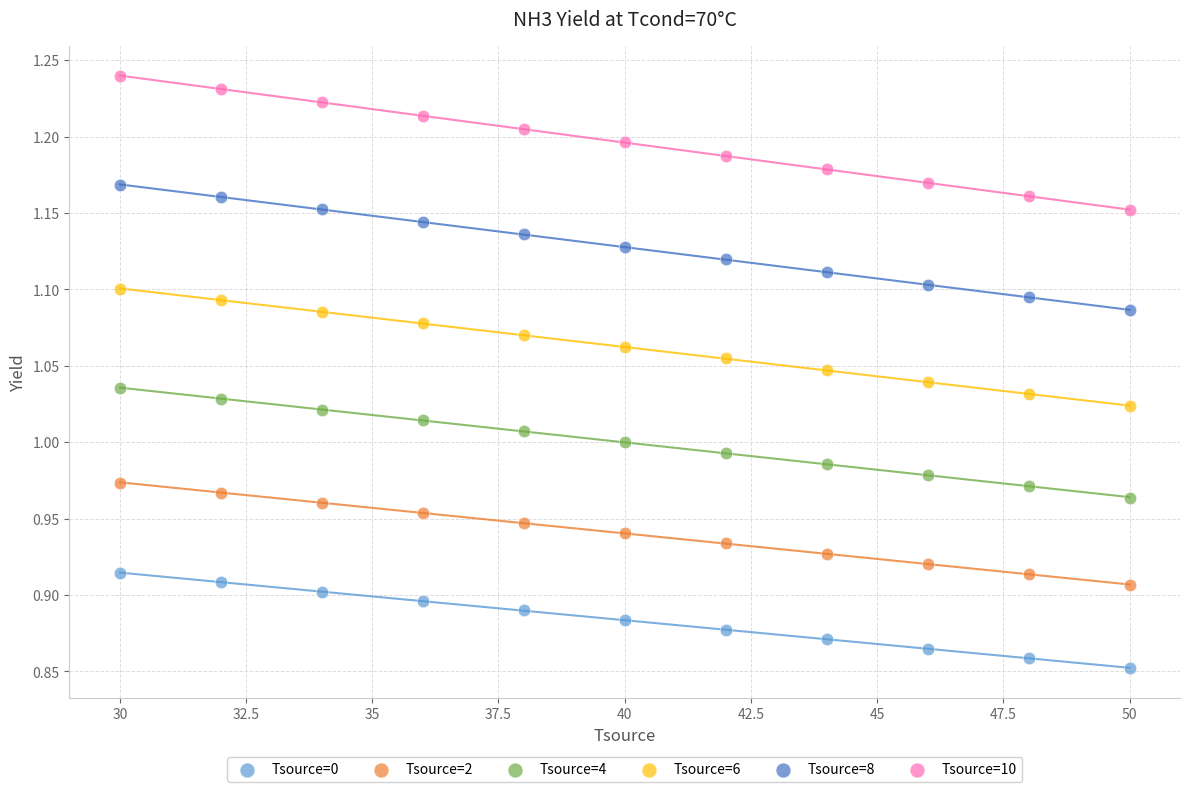

What is the X range (max minus min) for the scatter plot?

20.0